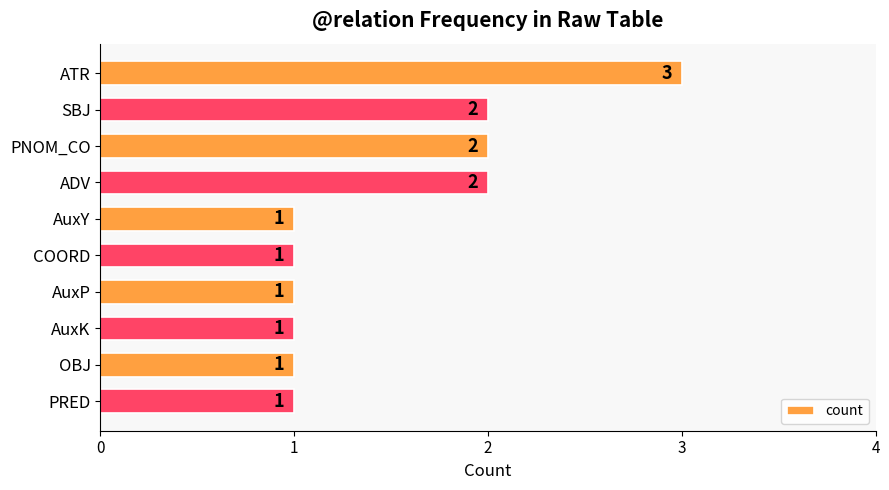

Reading bottom to top, what are all the values shown in this chart?

1	1	1	1	1	1	2	2	2	3